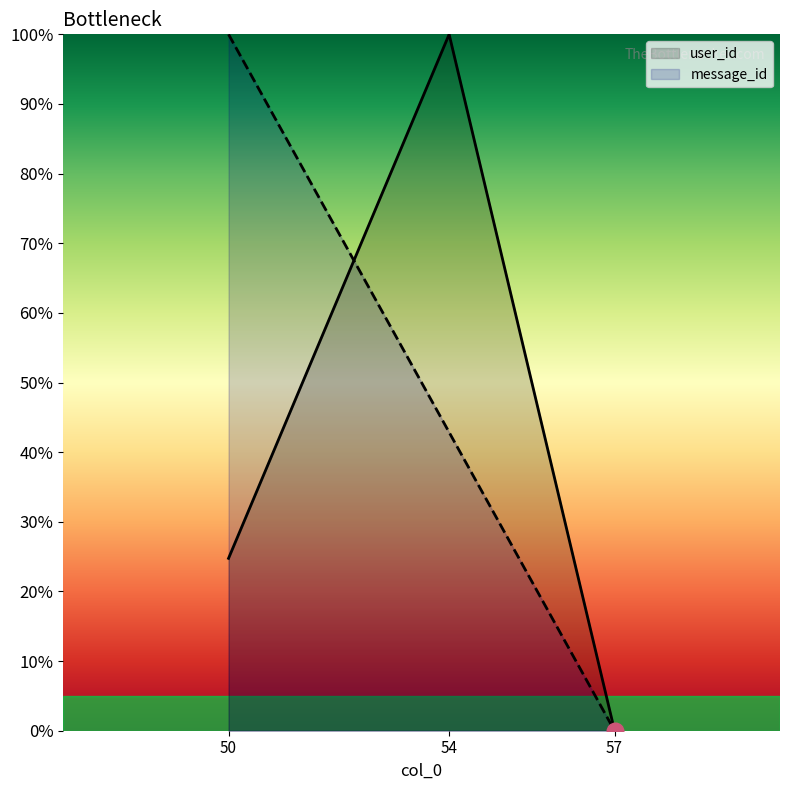

How many lines are shown in the chart?

2